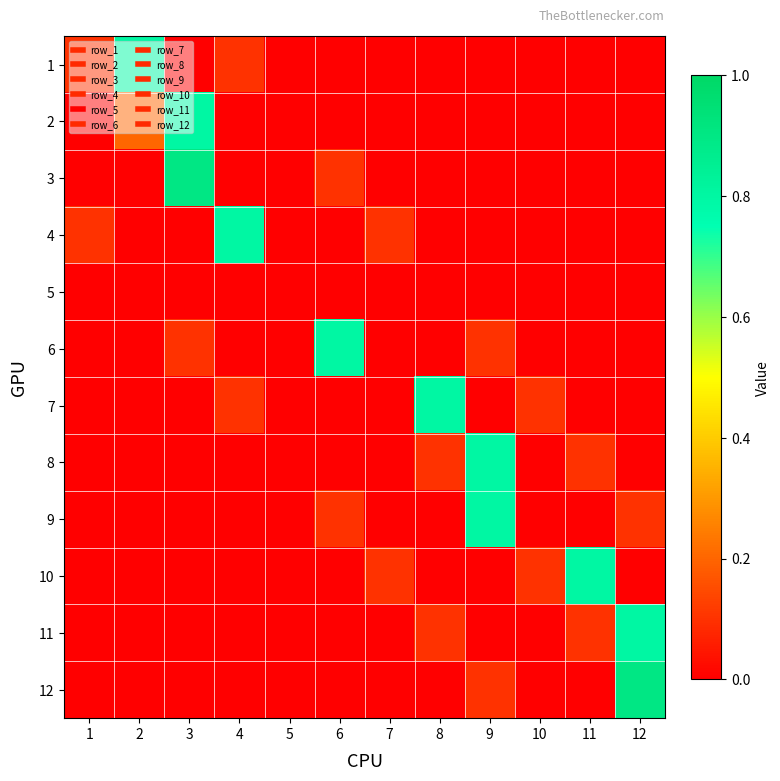

What is the total value across all series at 12?

1.8